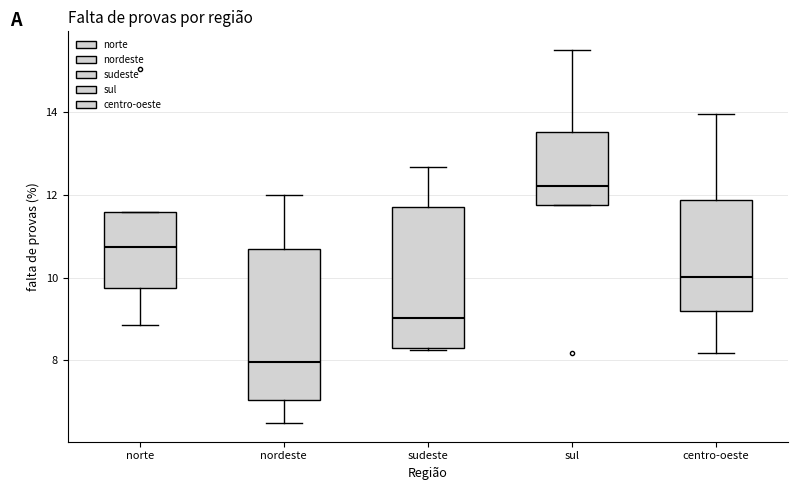

Reading left to right, read every box against the y-axis: the position of its median line, the range the box covers, and the ends of its whiskers. The values are not printed on the chart, so give them approximately, as read against the axis.

norte: median 10.8, box 9.8 to 11.6, whiskers 8.8 to 11.6
nordeste: median 8.0, box 7.0 to 10.6, whiskers 6.4 to 12.0
sudeste: median 9.0, box 8.2 to 11.8, whiskers 8.2 to 12.6
sul: median 12.2, box 11.8 to 13.6, whiskers 11.8 to 15.6
centro-oeste: median 10.0, box 9.2 to 11.8, whiskers 8.2 to 14.0